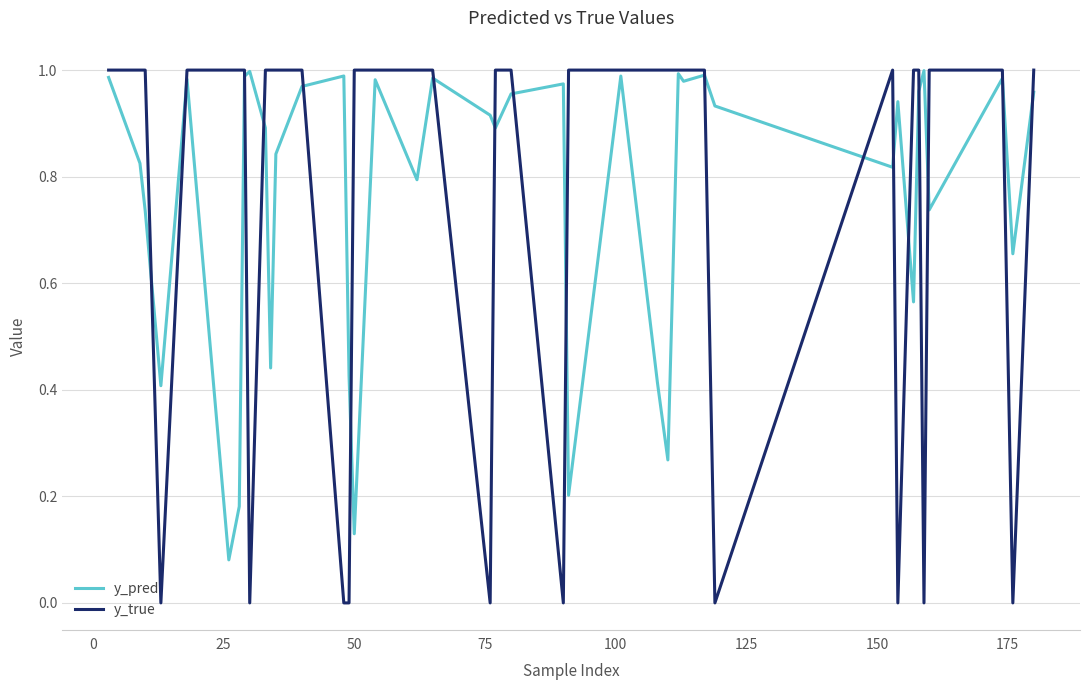

How many intersections are there between y_true and y_pred?

18